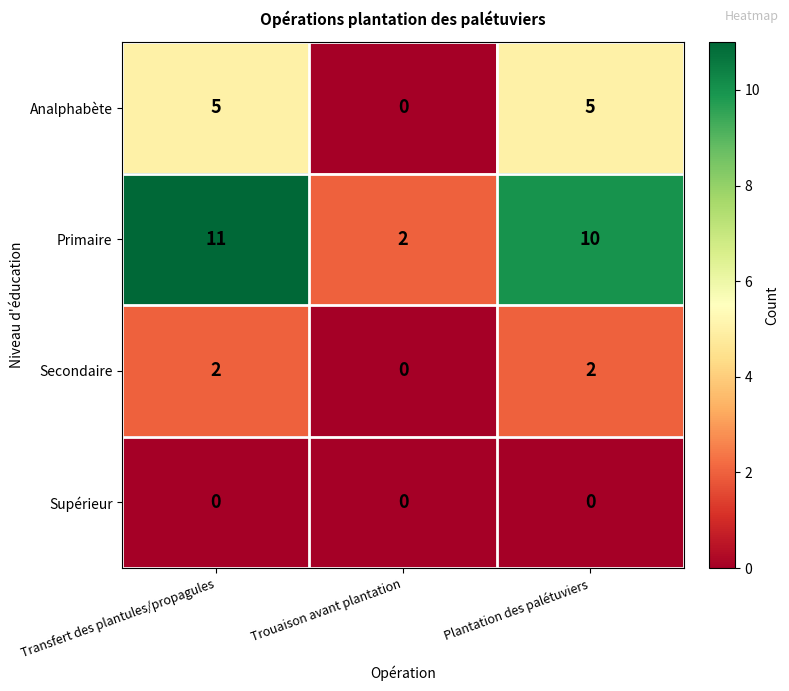

Which series has the widest spread of values?

Primaire